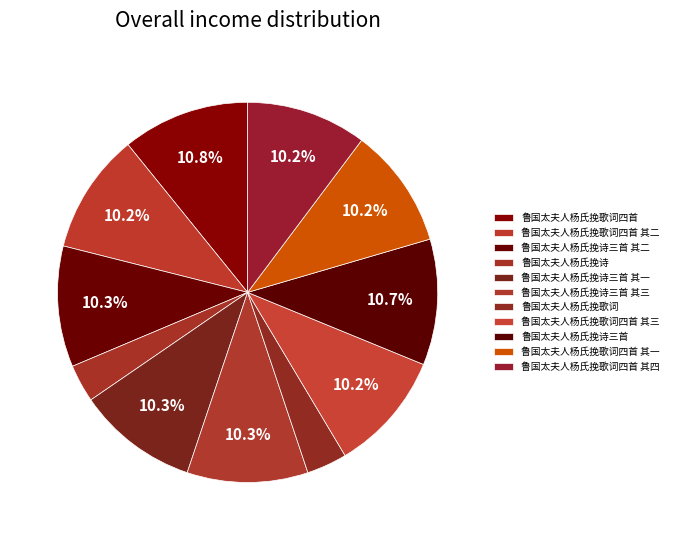

How many segments does this pie chart have?

11